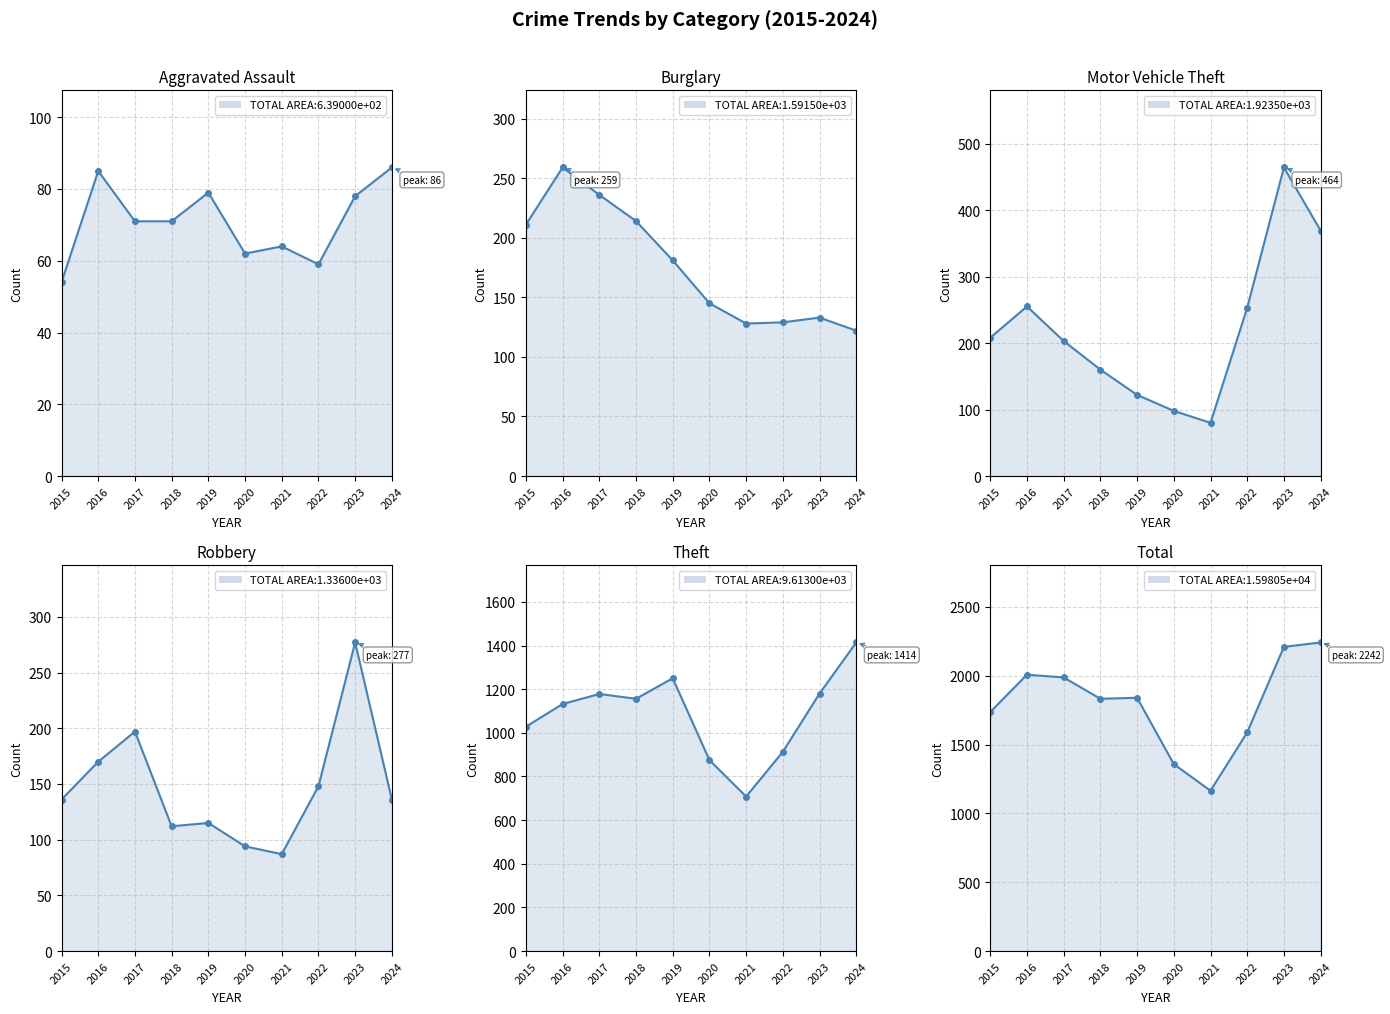

Where is Theft nearest to the value 1061?

2015